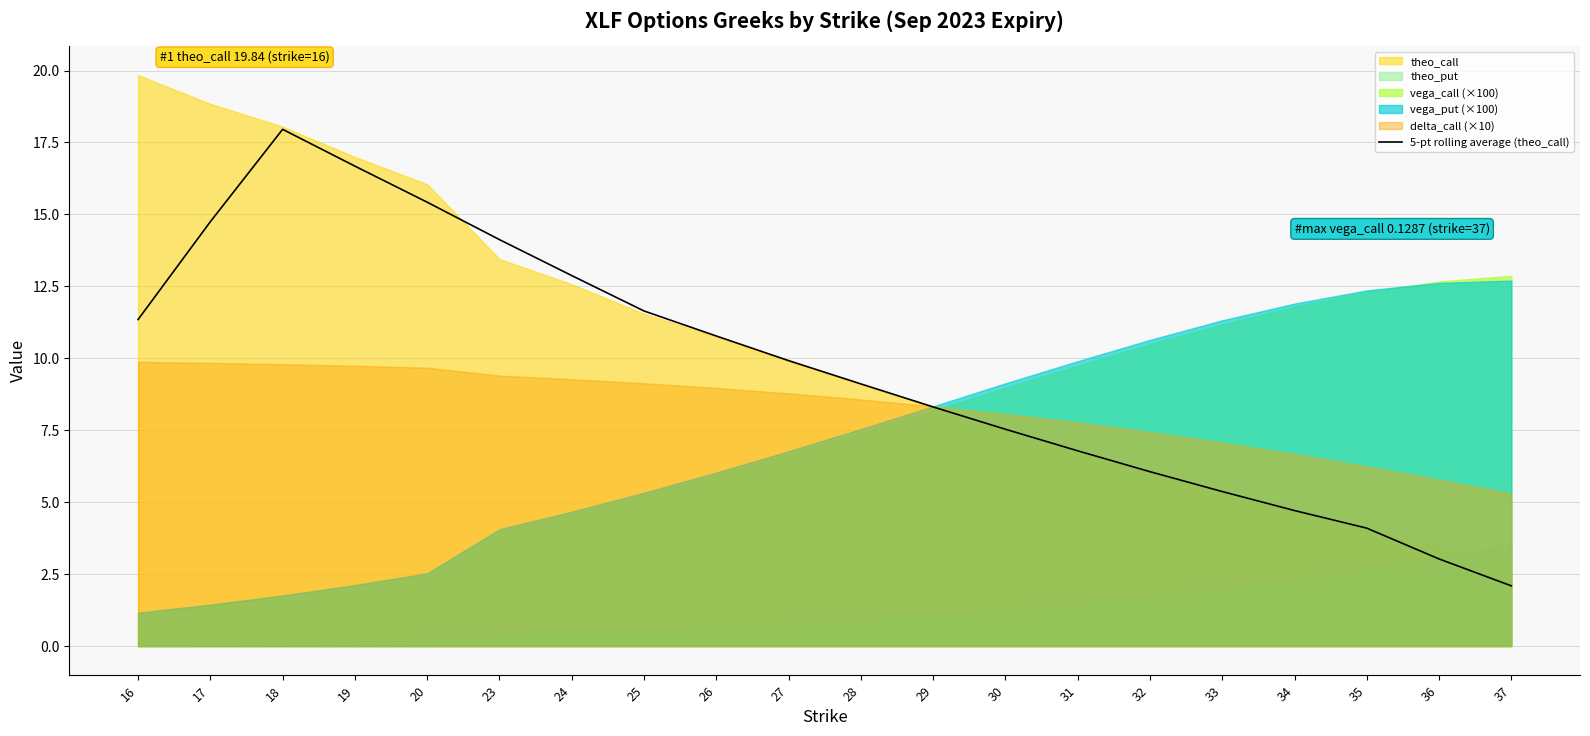

How many data points are less than 9?

9